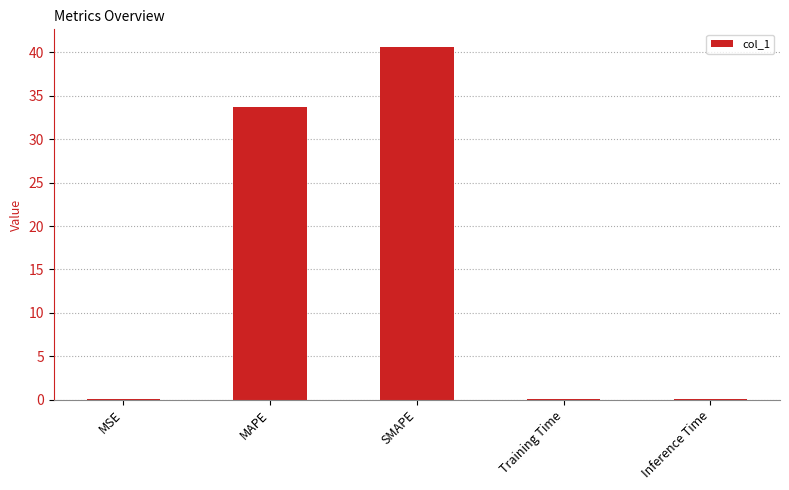

What is the sum of all values?

74.5